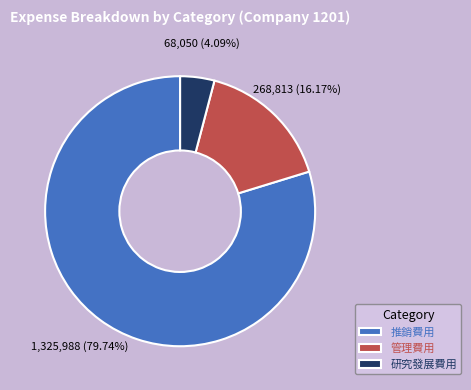

Approximately how many times larger is the value at 推銷費用 compared to 管理費用?

4.9